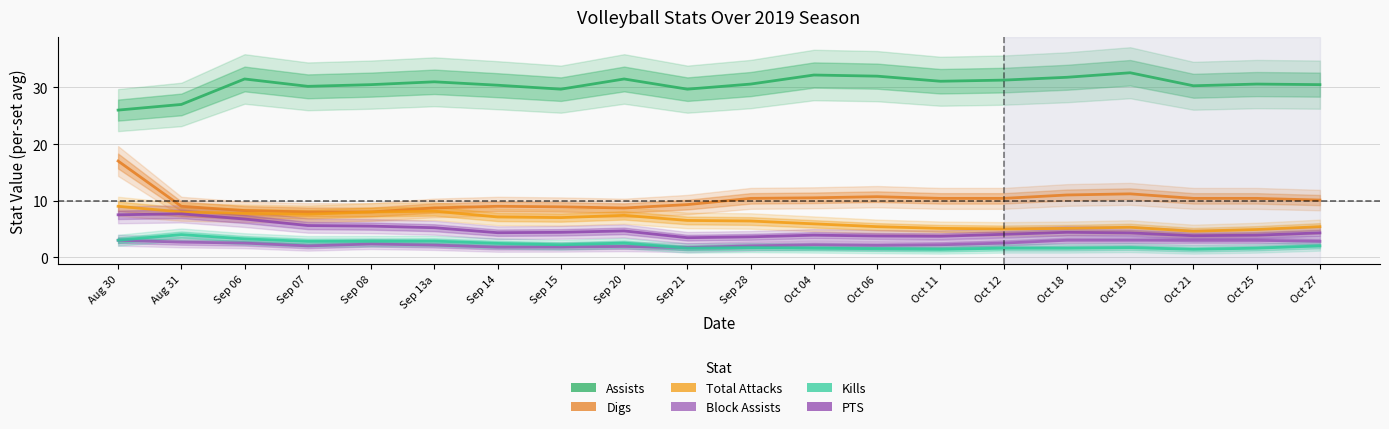

True or false: Kills and Digs intersect in this chart.

False